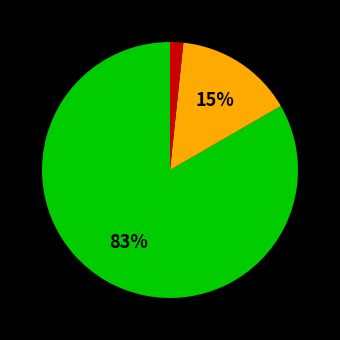

Is there any slice that represents more than half of the pie?

Yes